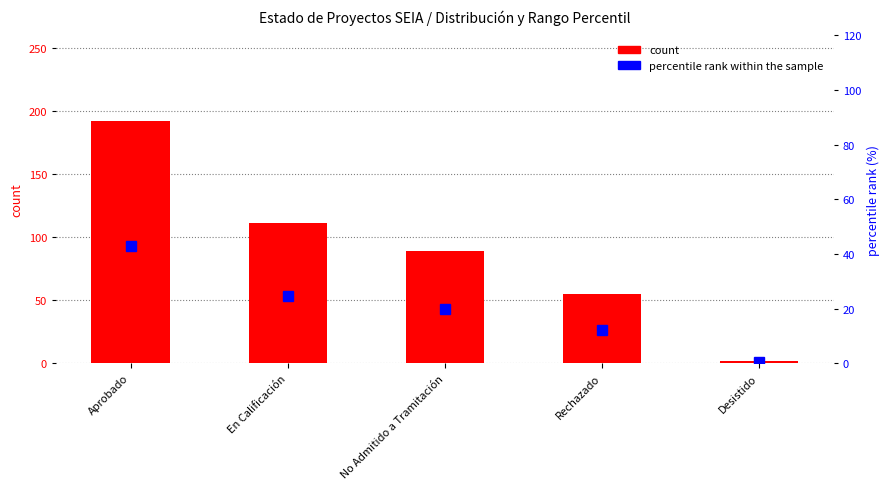

List the series in order of their peak value, lowest first.

percentile rank within the sample, count